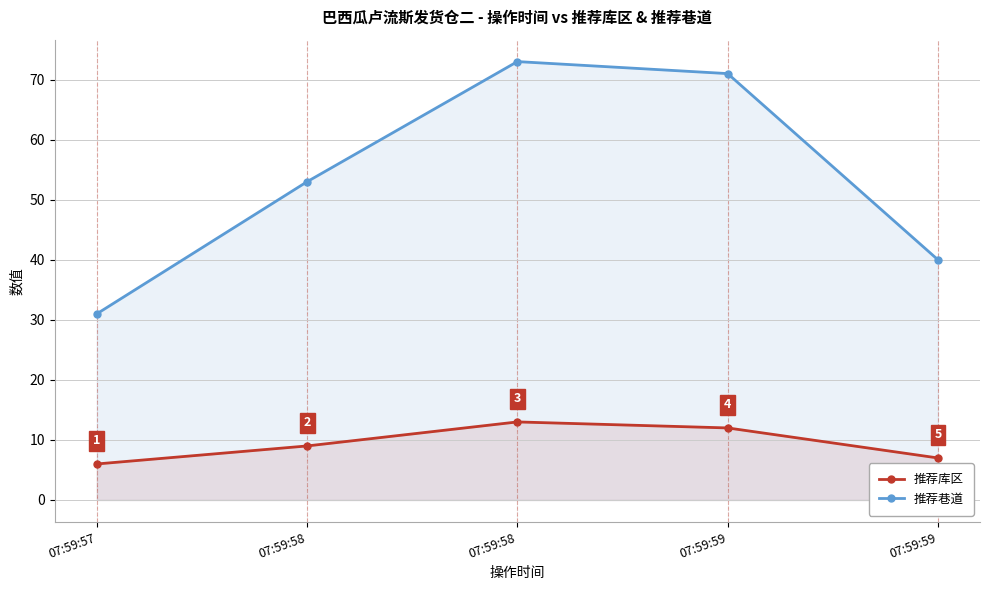

What is the value of the 推荐巷道 point at the 4th from the left?

71